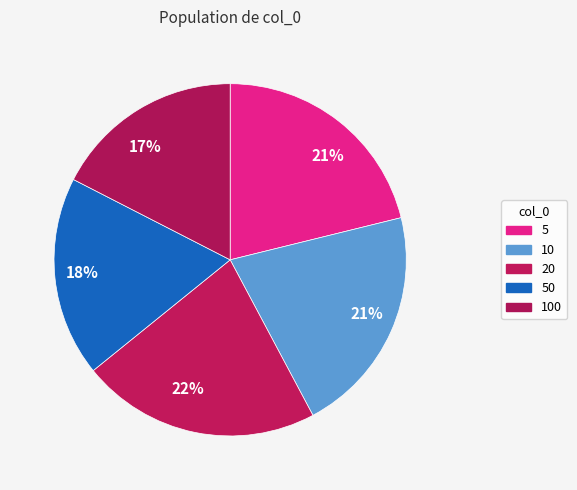

How many segments does this pie chart have?

5